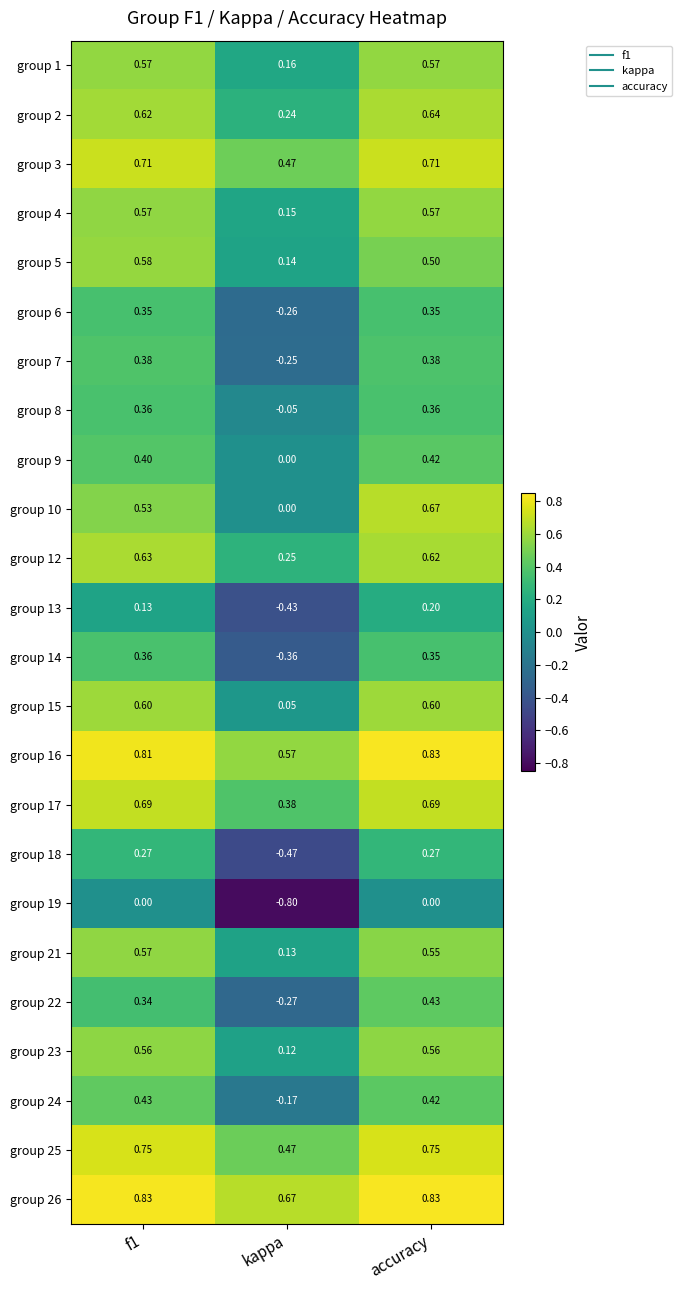

Is the value of group 19 at f1 greater than the value of group 14 at kappa?

Yes